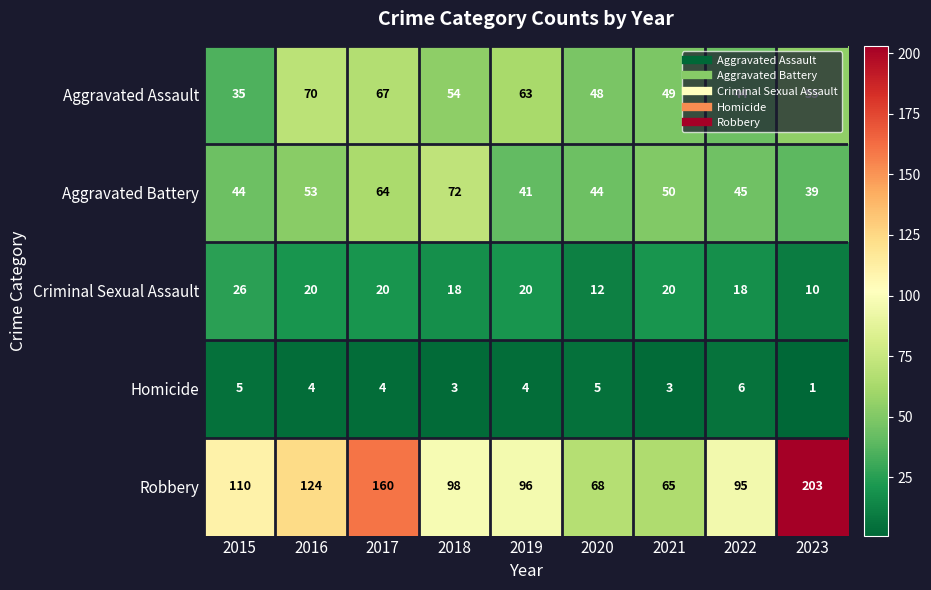

At which label does Aggravated Battery reach its peak?

2018